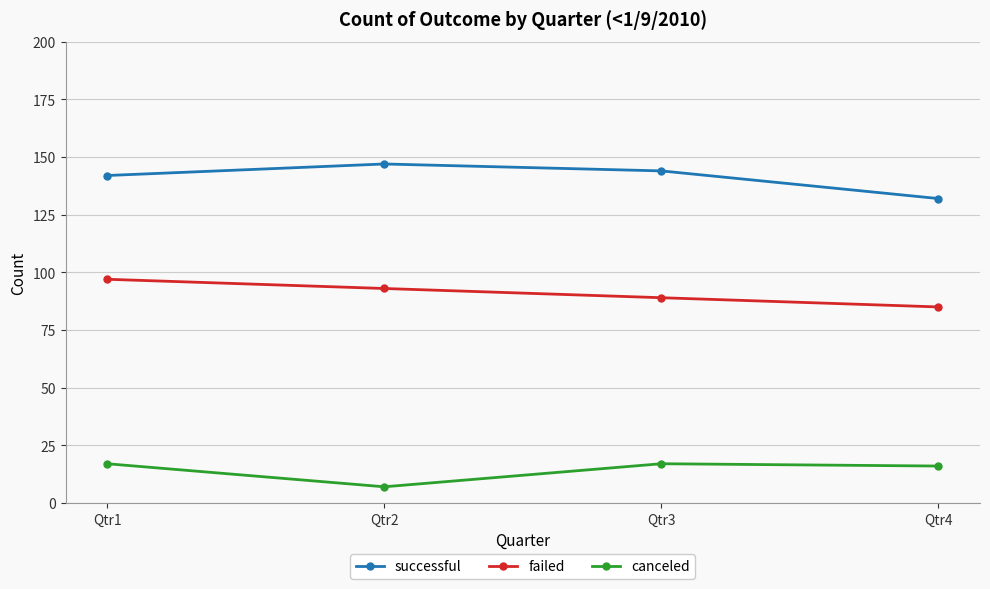

What is the difference between the failed values at Qtr2 and Qtr4?

8